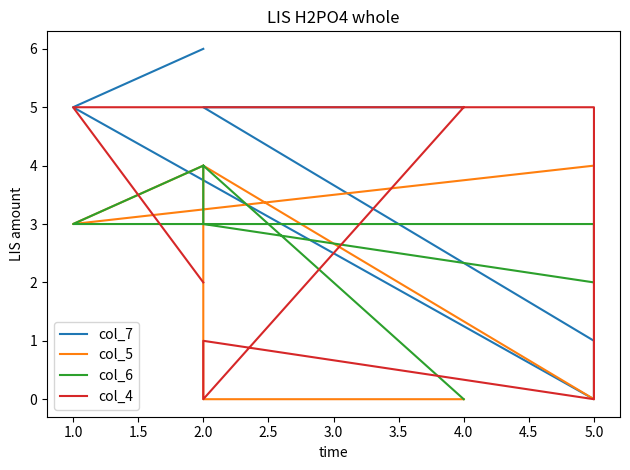

At how many categories does at least one series exceed 3?

6